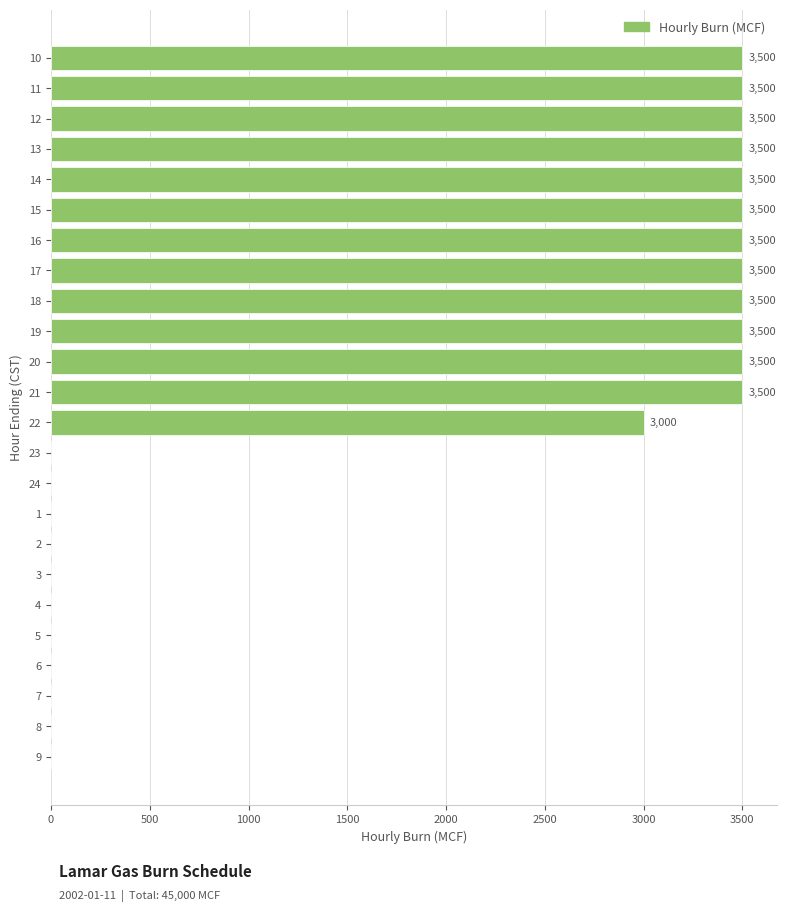

What is the ratio of the value at 19 to the value at 21?

1.0